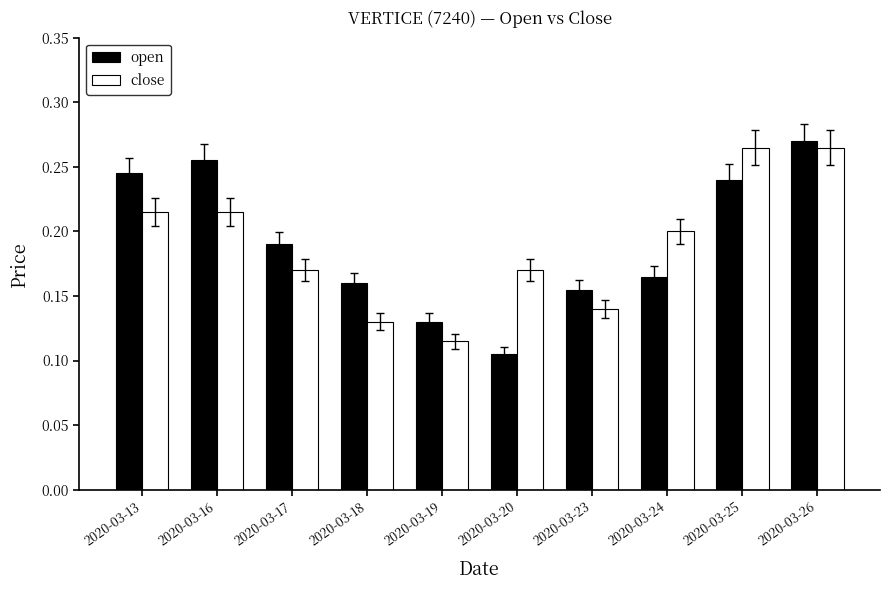

Which category has the highest value in the open series?

2020-03-26